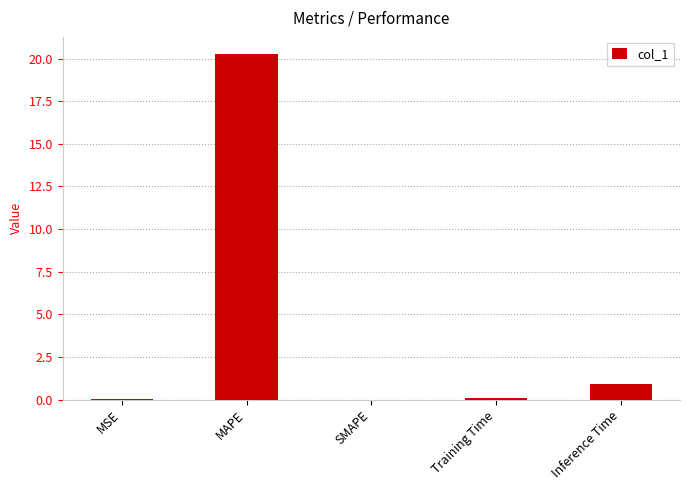

What is the average value?

4.3